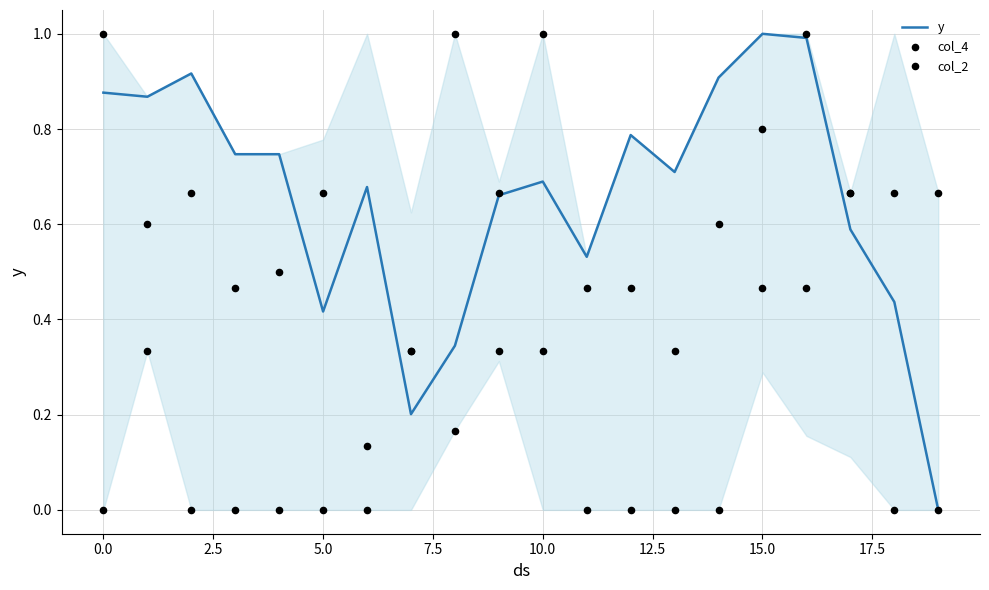

What are all the series names shown in the legend?

y, col_4, col_2